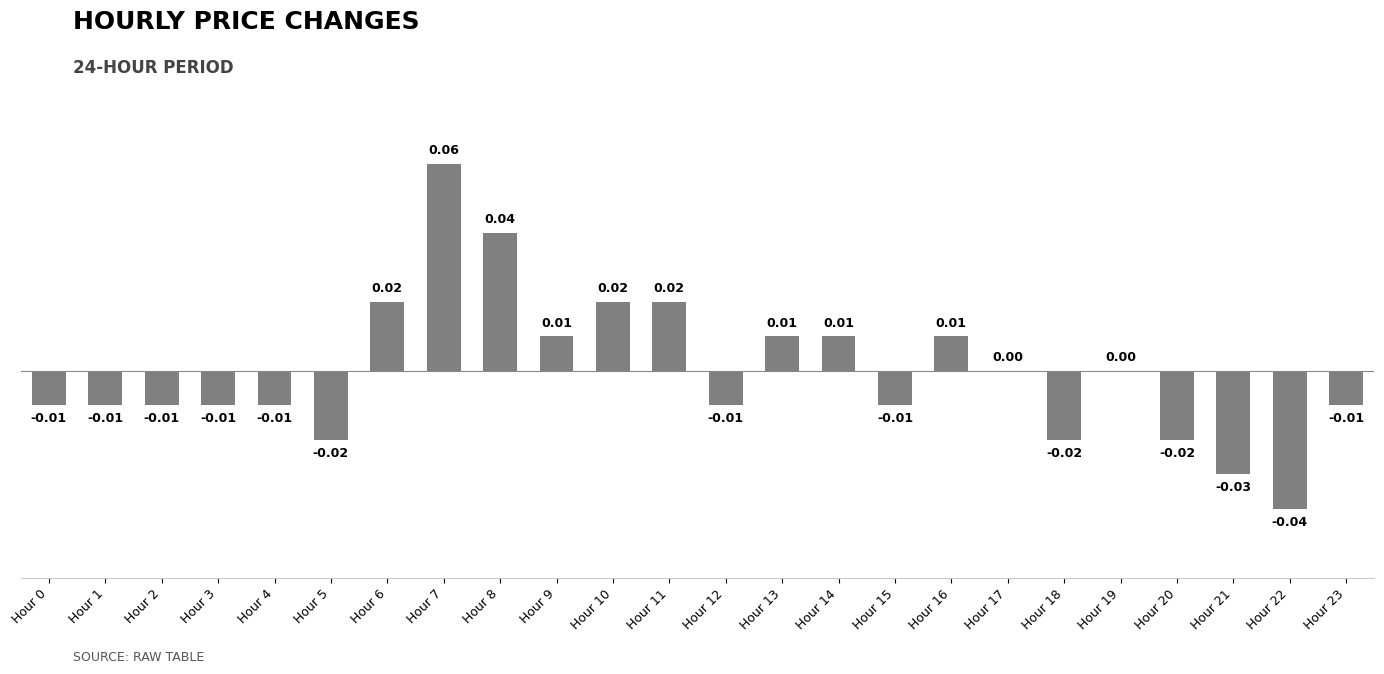

Does the chart contain stacked bars?

No